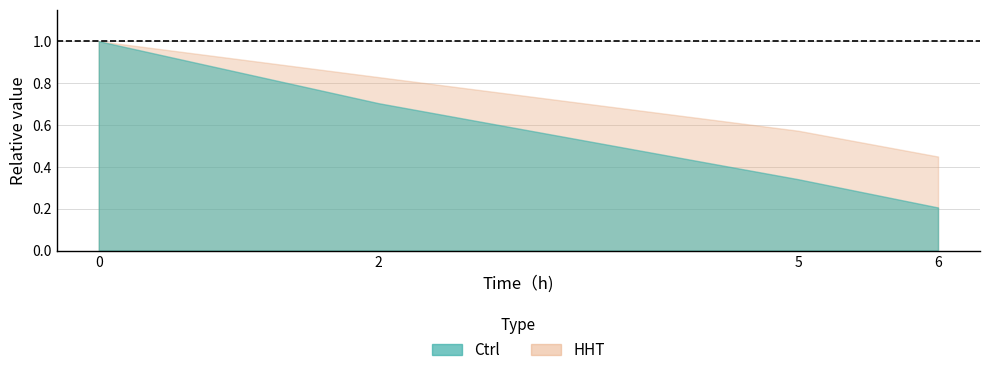

Which category has the lowest value in the Ctrl series?

6